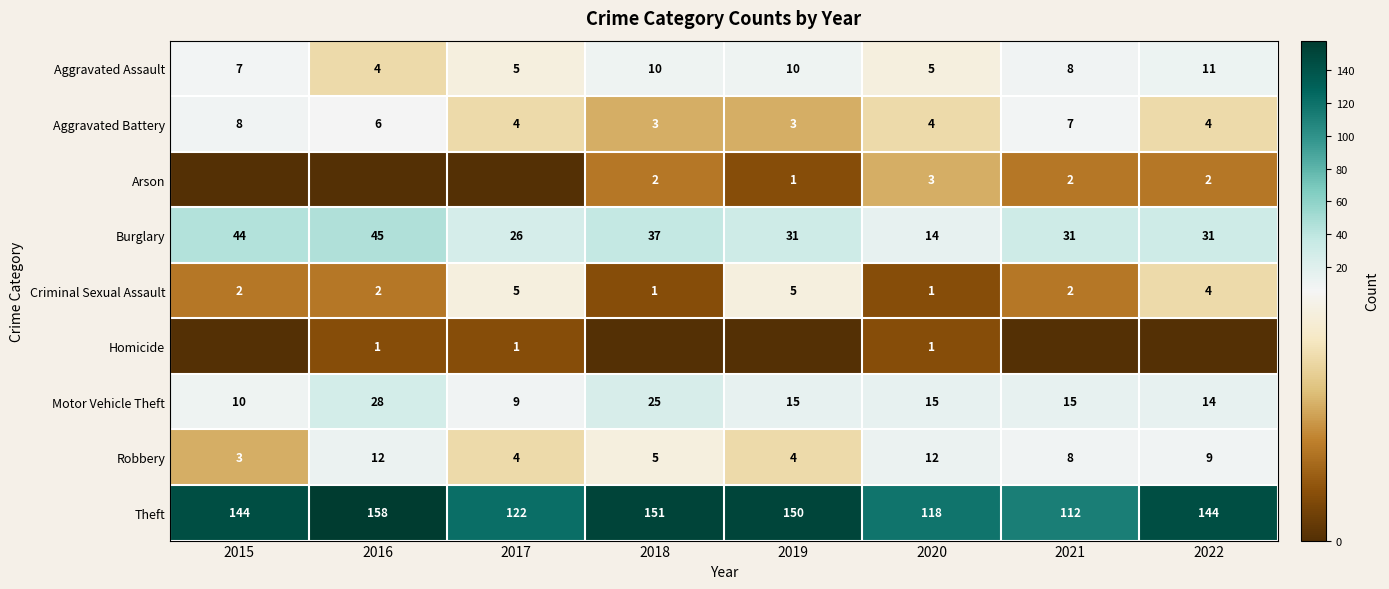

What is the highest value of the Aggravated Assault series?

11